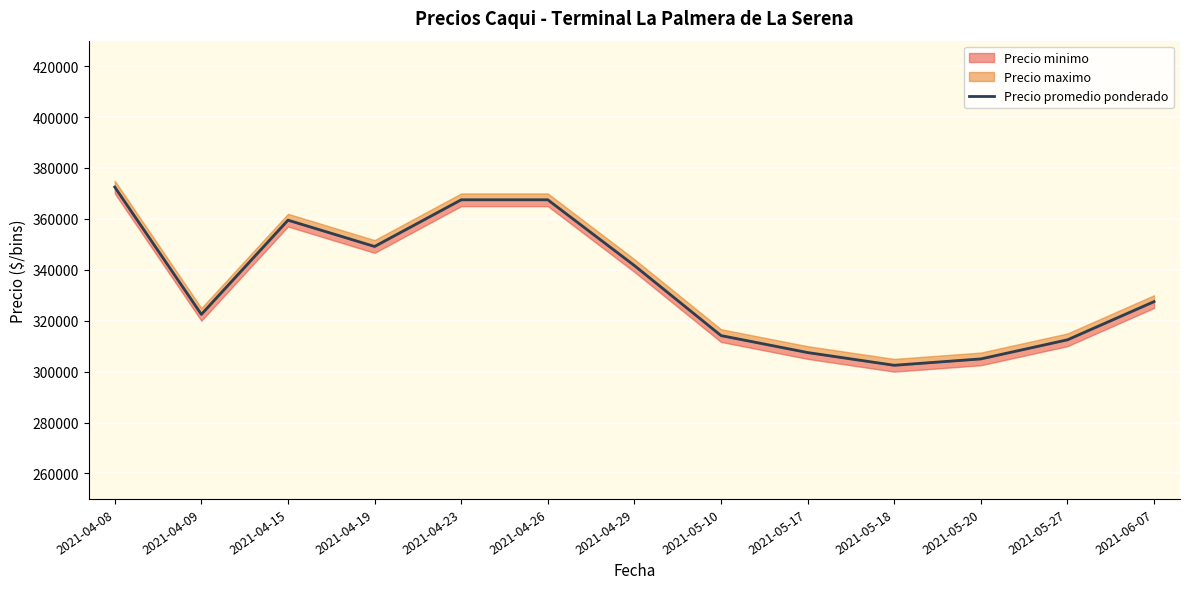

Which category has the lowest value across all series?

2021-05-18